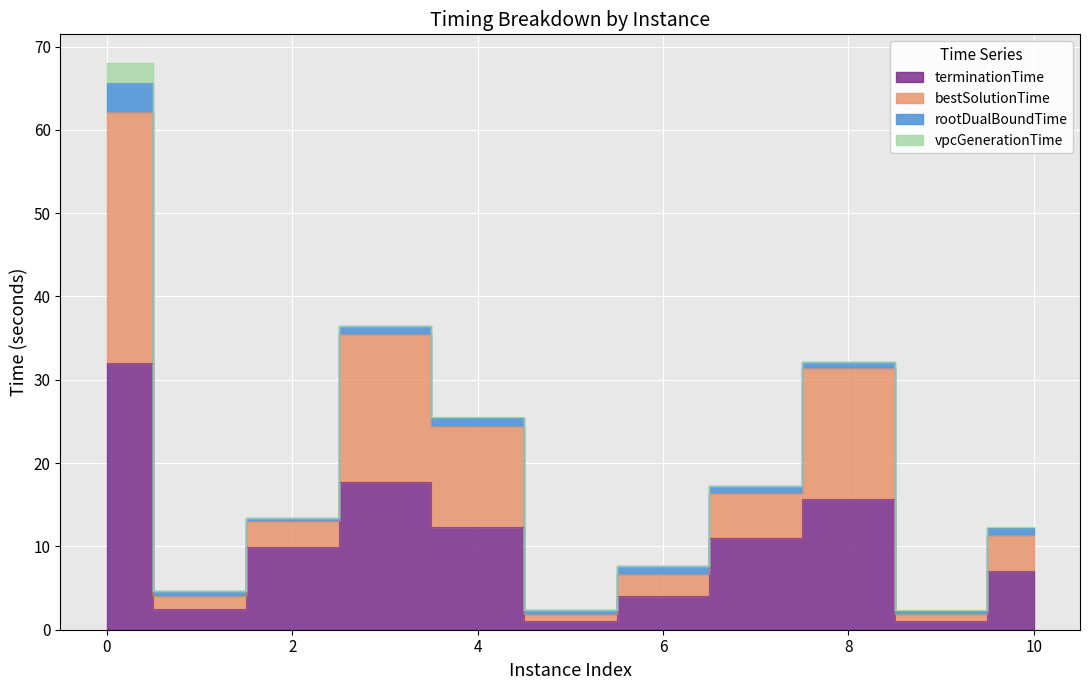

True or false: bestSolutionTime and terminationTime intersect in this chart.

False